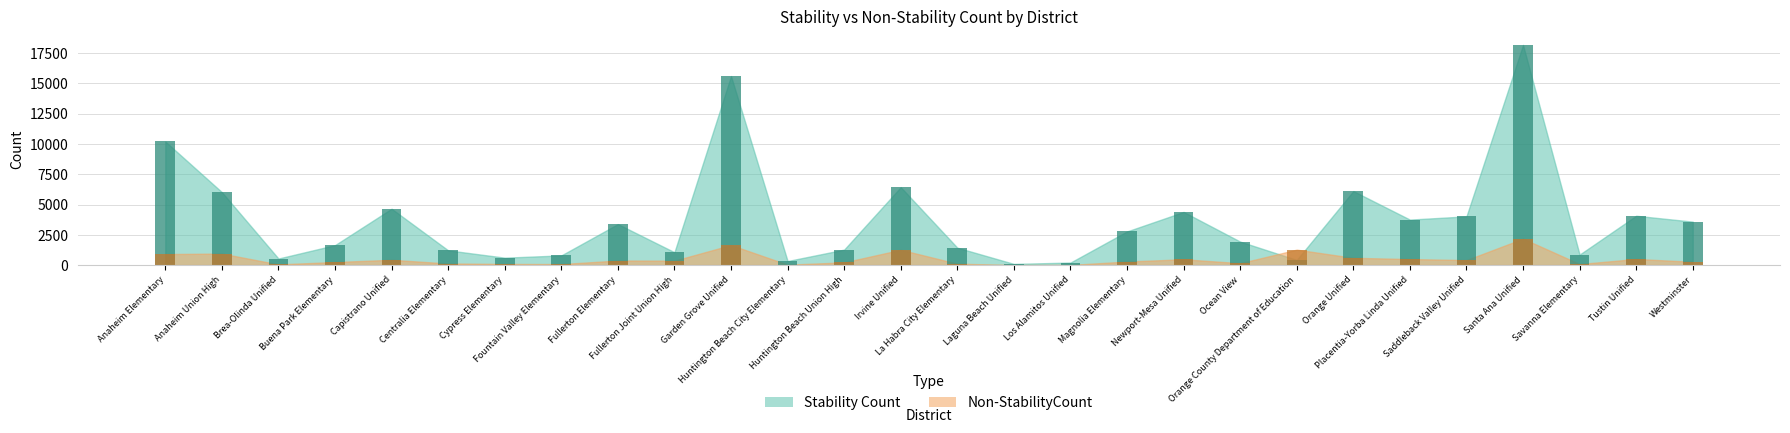

Which has a higher value, Capistrano Unified or Los Alamitos Unified?

Capistrano Unified